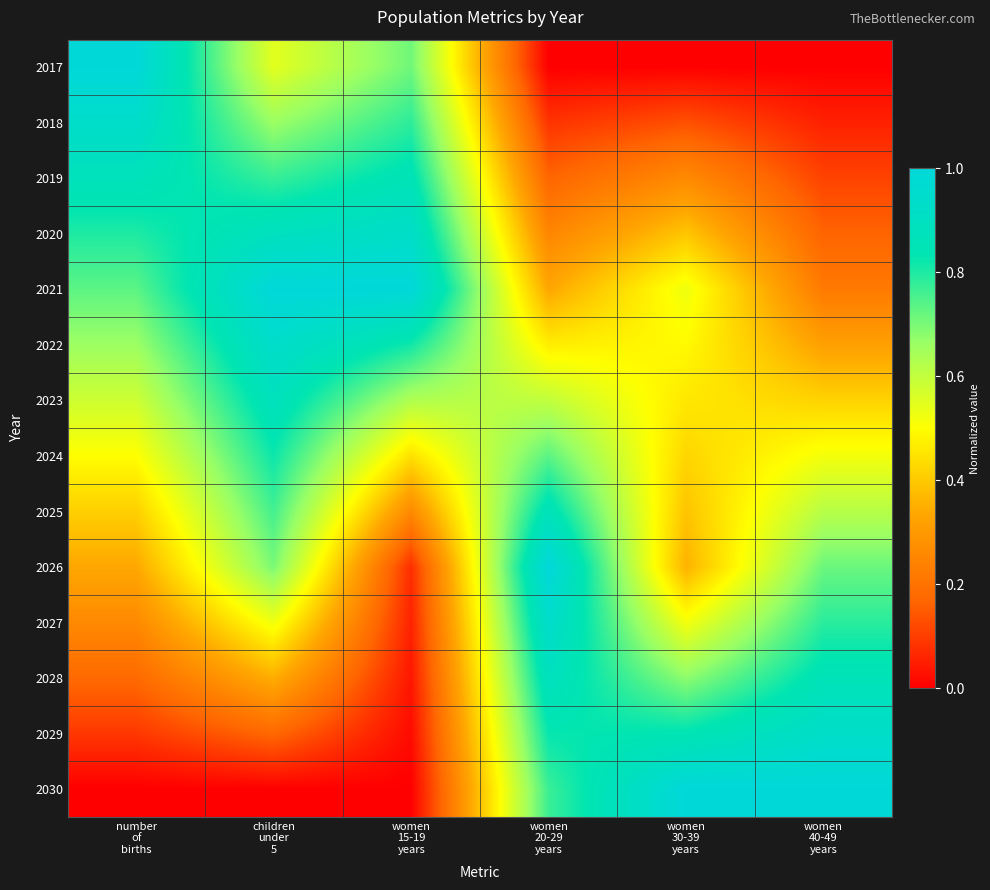

What is the difference between the highest and lowest values at women
15-19
years?

1.0